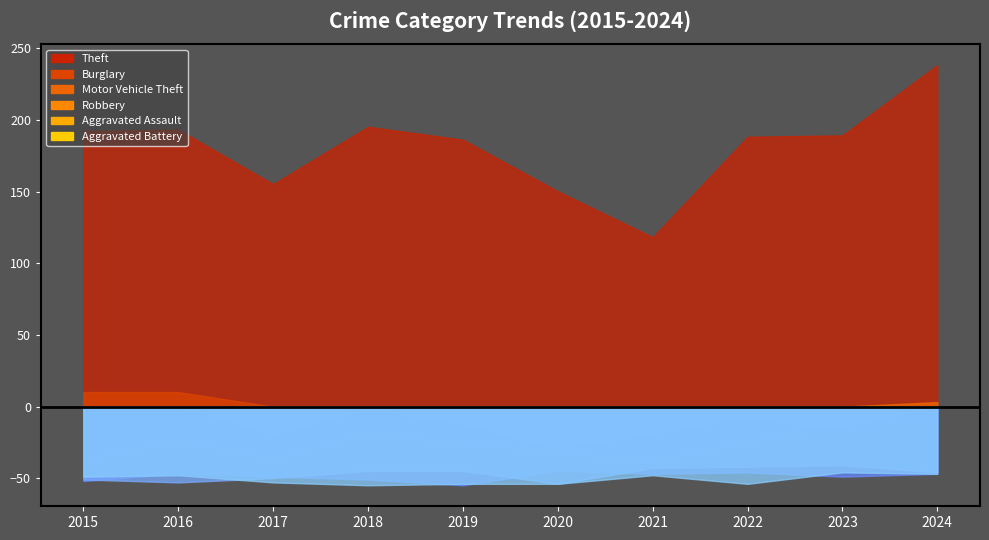

True or false: Robbery and Motor Vehicle Theft intersect in this chart.

False